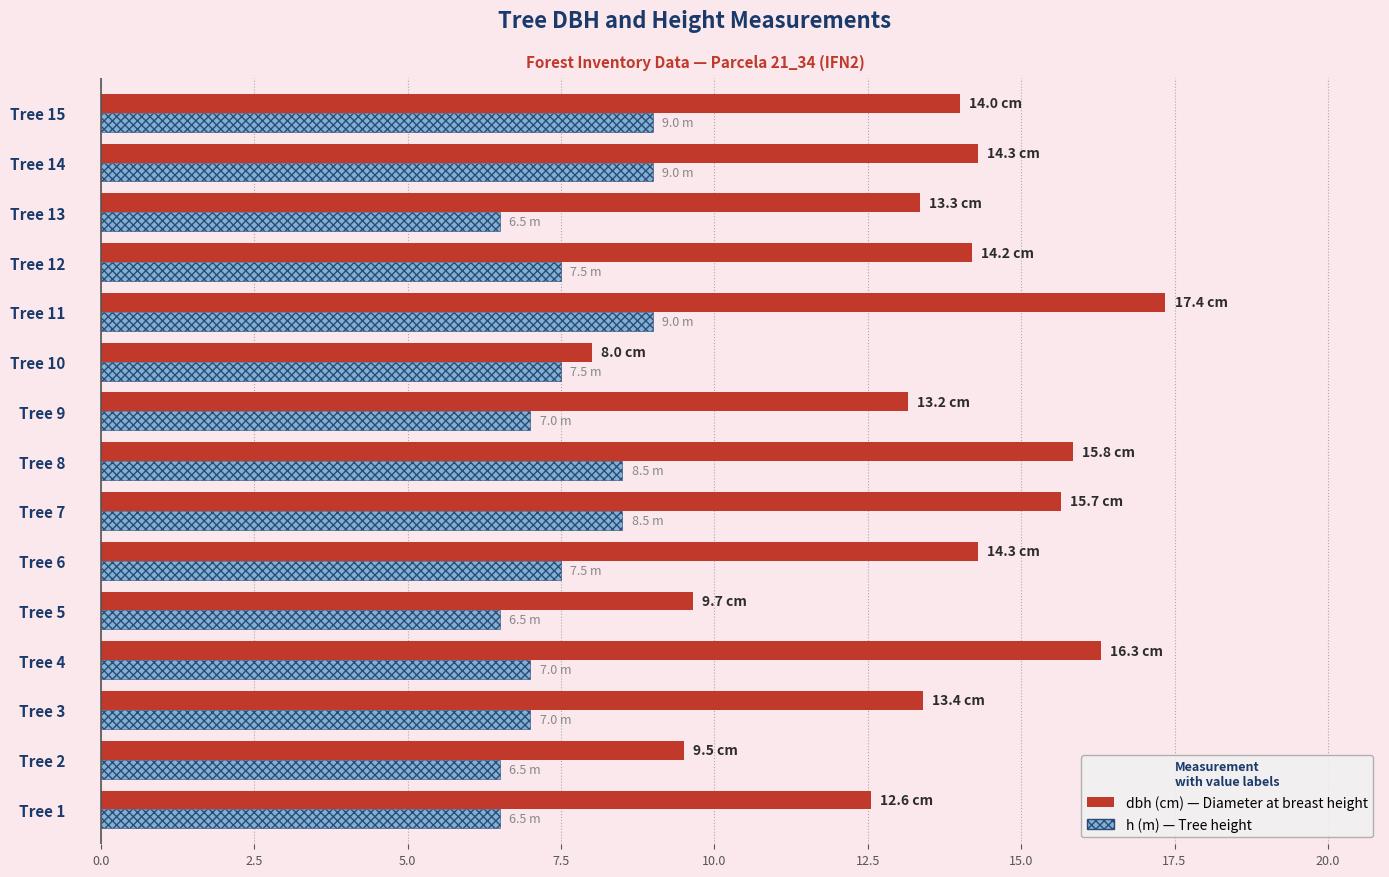

At which category is the sum across all series the highest?

Tree 11